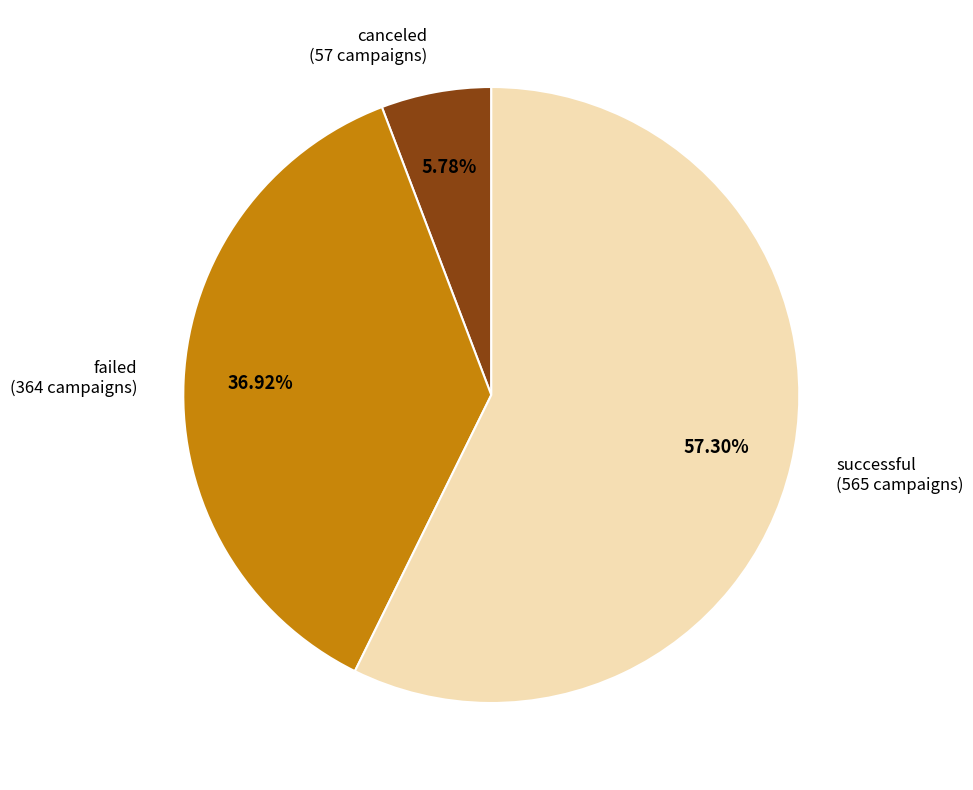

What is the largest slice in the pie chart?

successful